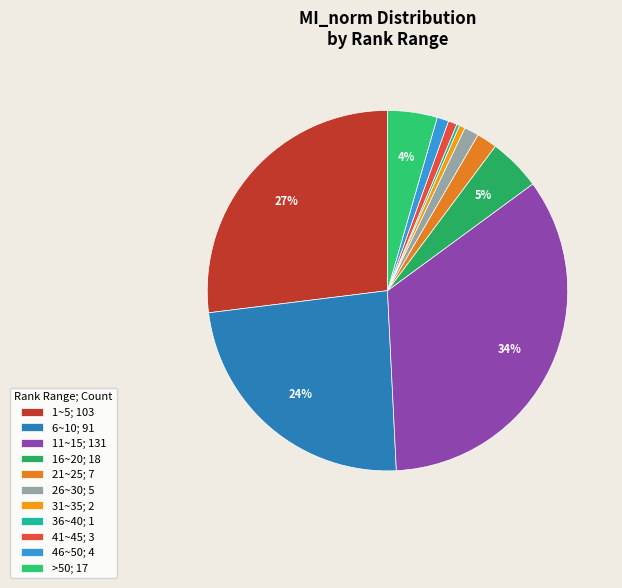

What is the total percentage of 41~45 and 31~35?

1.3%